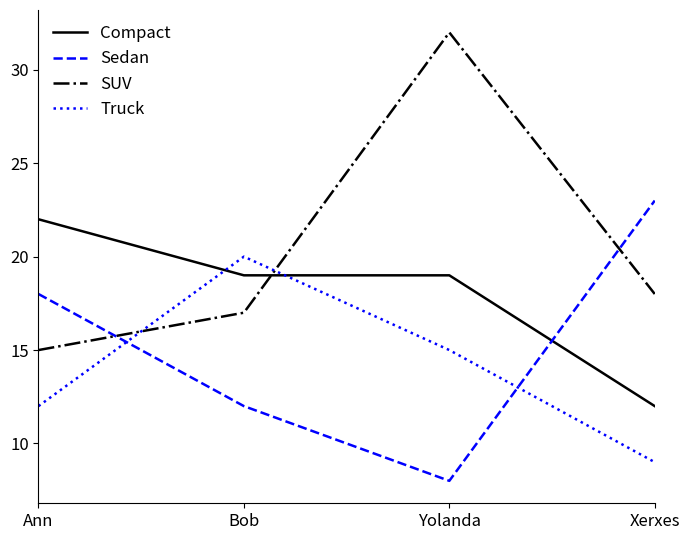

Read the SUV value at Yolanda.

32